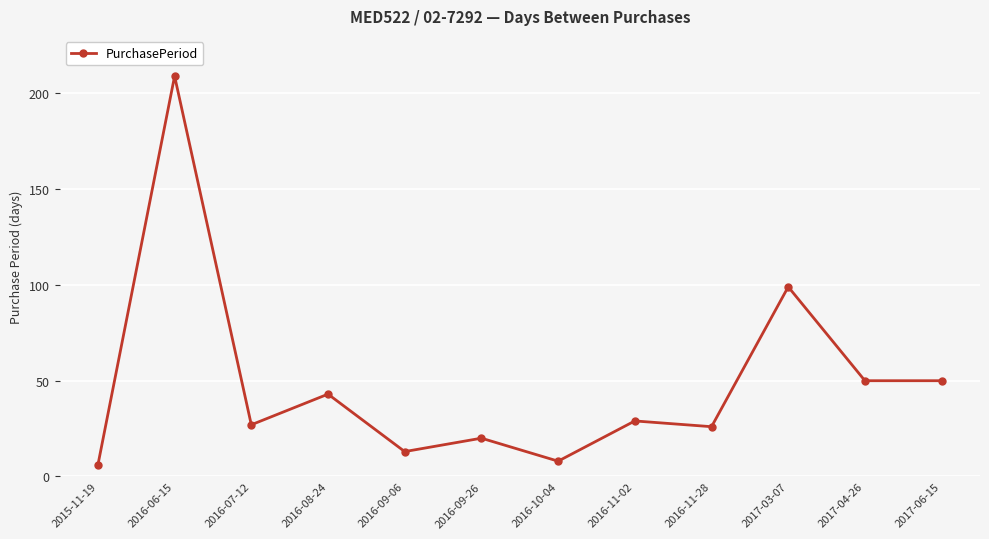

Reading left to right, transcribe all the data shown in this chart.

6	209	27	43	13	20	8	29	26	99	50	50